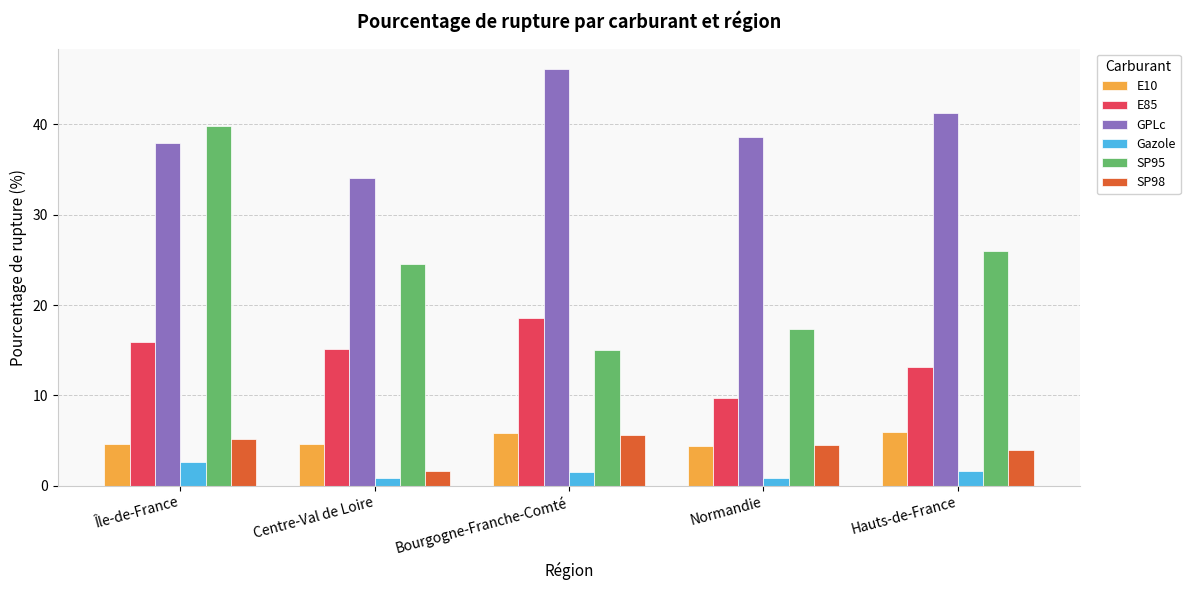

What is the maximum value for E85?

18.6